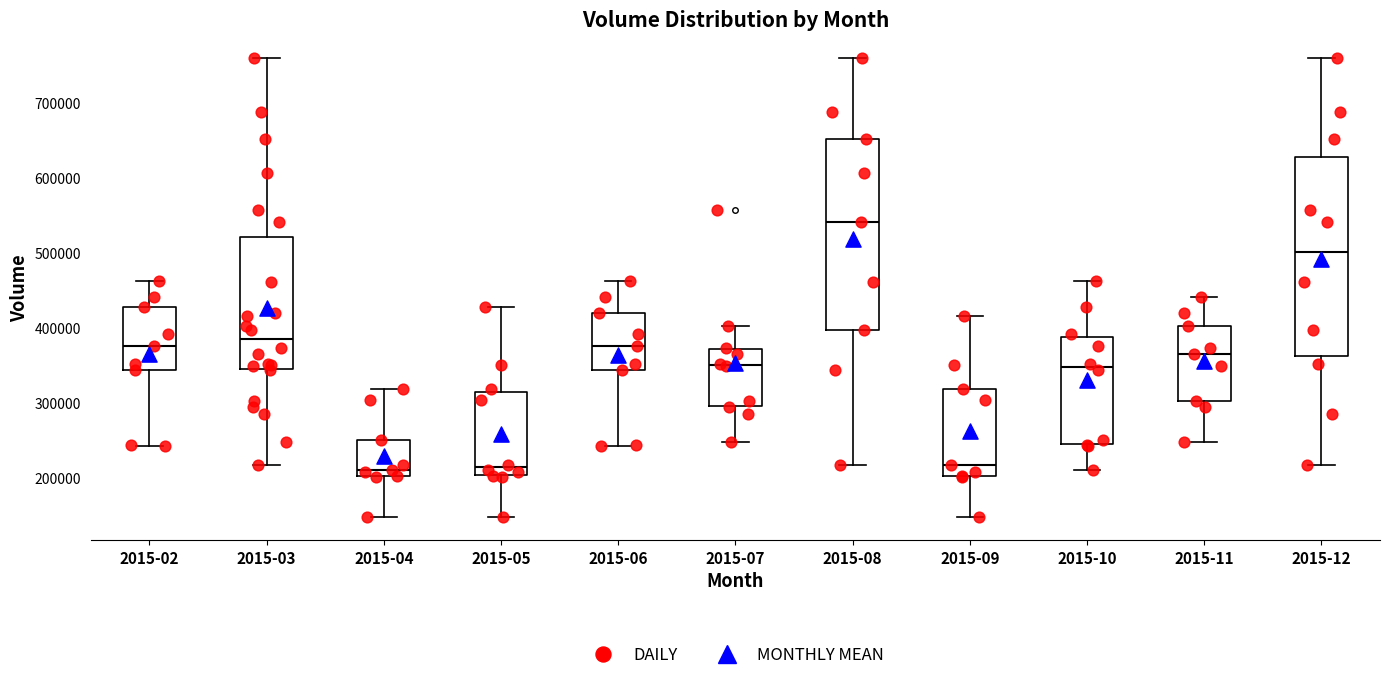

Reading left to right, read every box against the y-axis: the position of its median line, the range the box covers, and the ends of its whiskers. The values are not printed on the chart, so give them approximately, as read against the axis.

2015-02: median 380000, box 340000 to 430000, whiskers 240000 to 460000
2015-03: median 390000, box 350000 to 520000, whiskers 220000 to 760000
2015-04: median 210000, box 200000 to 250000, whiskers 150000 to 320000
2015-05: median 210000, box 200000 to 310000, whiskers 150000 to 430000
2015-06: median 380000, box 340000 to 420000, whiskers 240000 to 460000
2015-07: median 350000, box 300000 to 370000, whiskers 250000 to 400000
2015-08: median 540000, box 400000 to 650000, whiskers 220000 to 760000
2015-09: median 220000, box 200000 to 320000, whiskers 150000 to 420000
2015-10: median 350000, box 250000 to 390000, whiskers 210000 to 460000
2015-11: median 370000, box 300000 to 400000, whiskers 250000 to 440000
2015-12: median 500000, box 360000 to 630000, whiskers 220000 to 760000